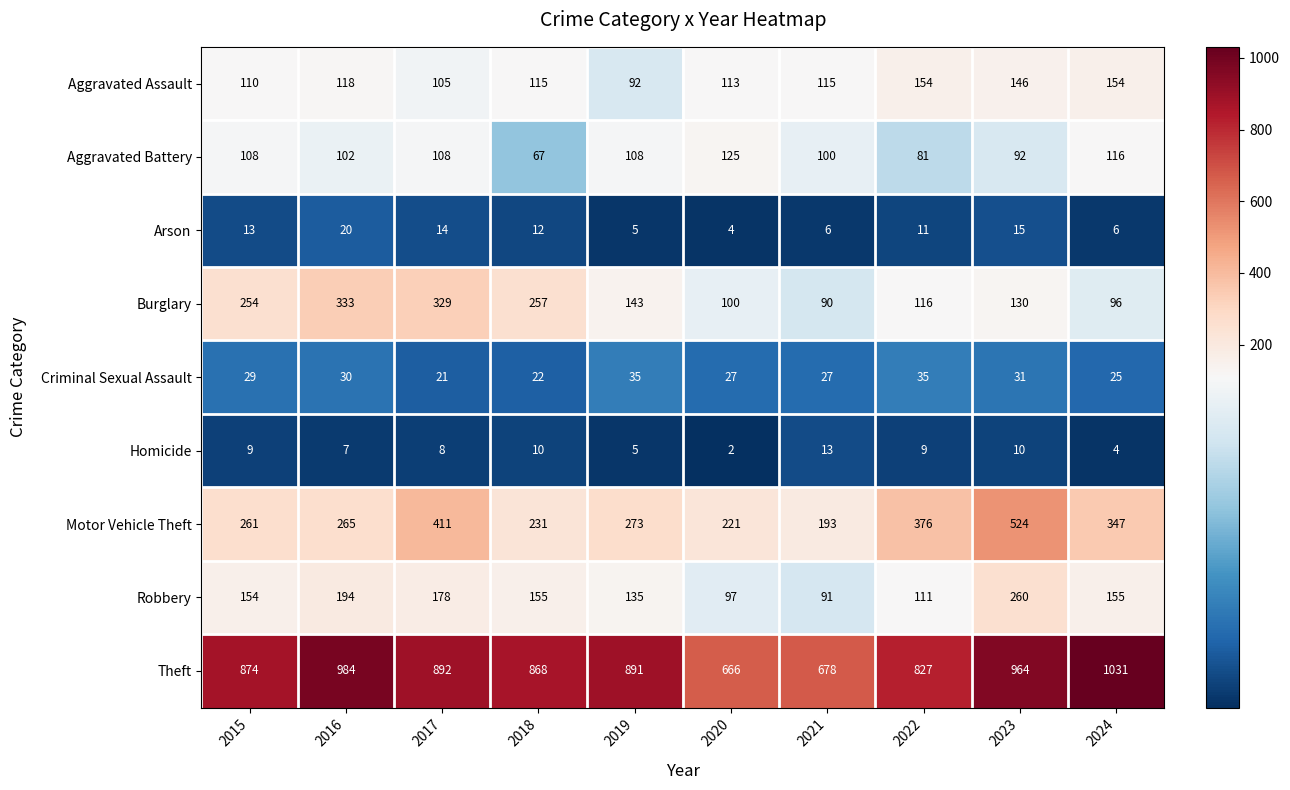

Count the number of data series in this chart.

9